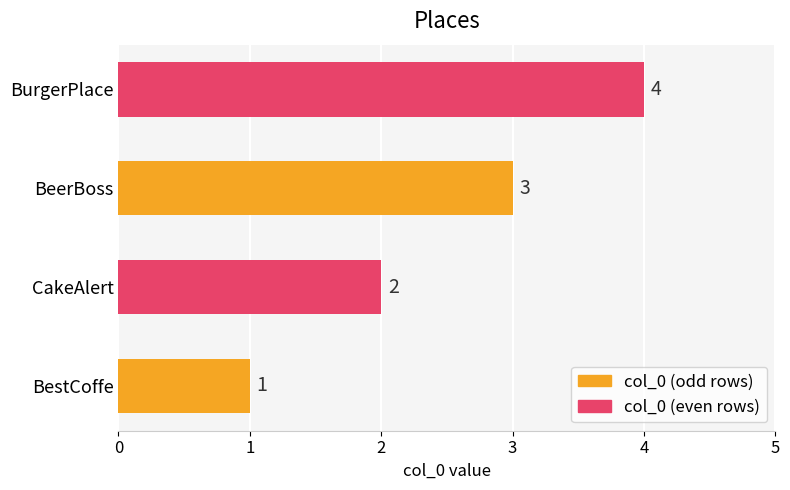

List the labels in order of value, smallest first.

BestCoffe, CakeAlert, BeerBoss, BurgerPlace